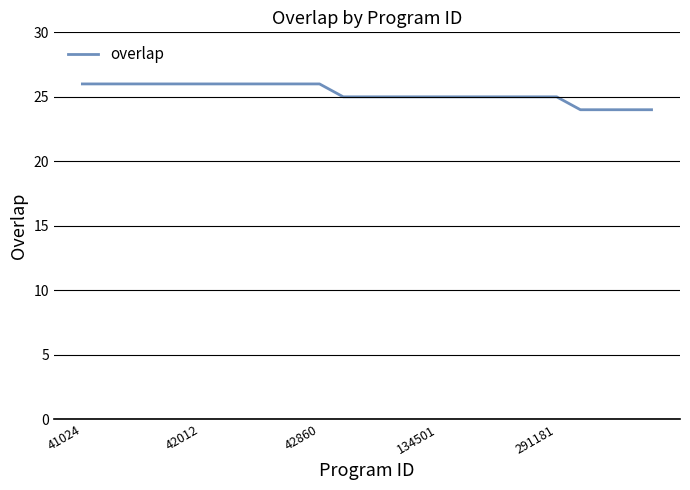

What is the maximum value shown in the chart?

26